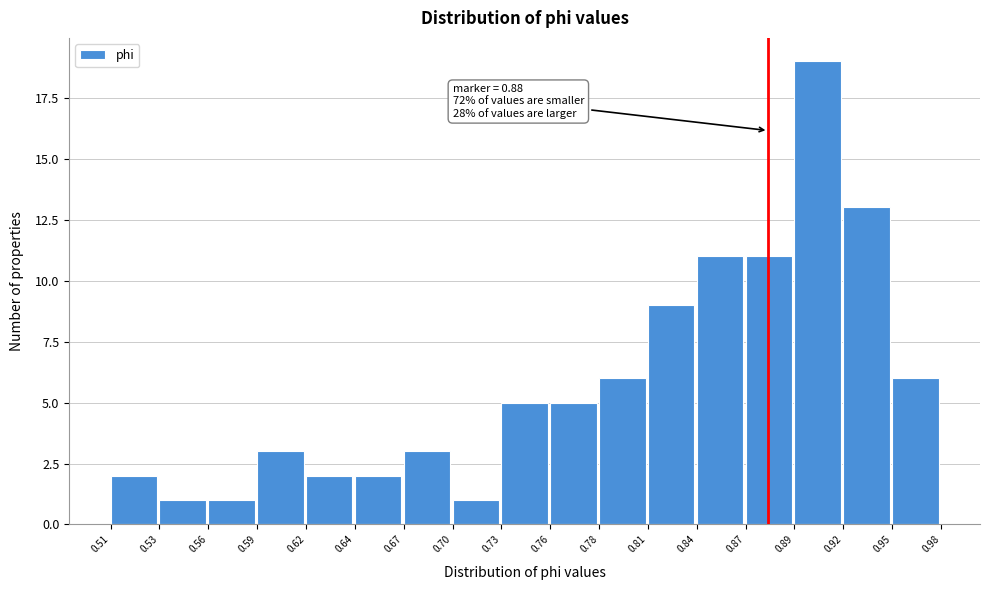

Which range on the x-axis has the tallest bar?

0.89 to 0.92